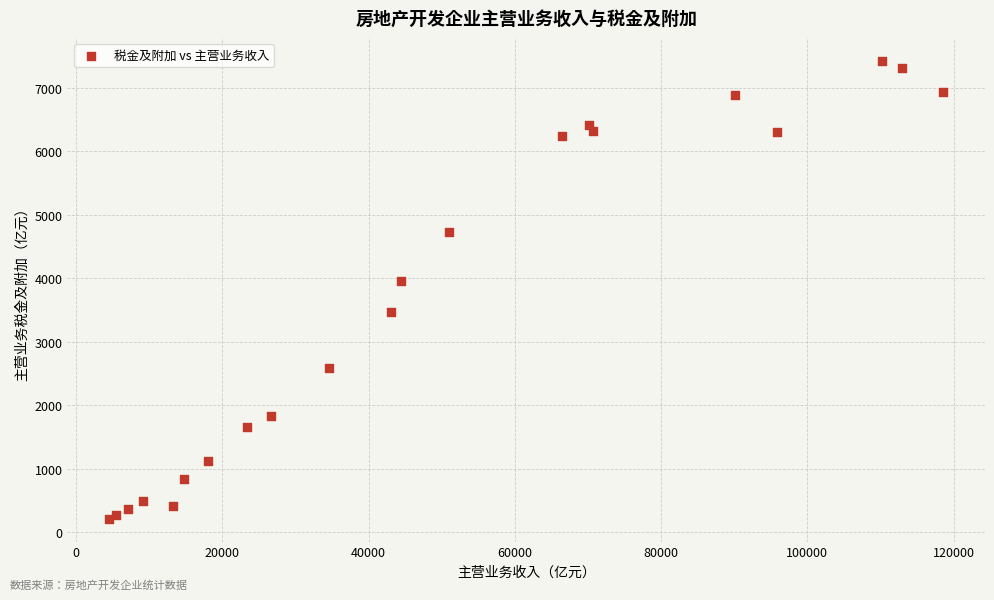

What Y value in the scatter plot is closest to 3817?

3959.7